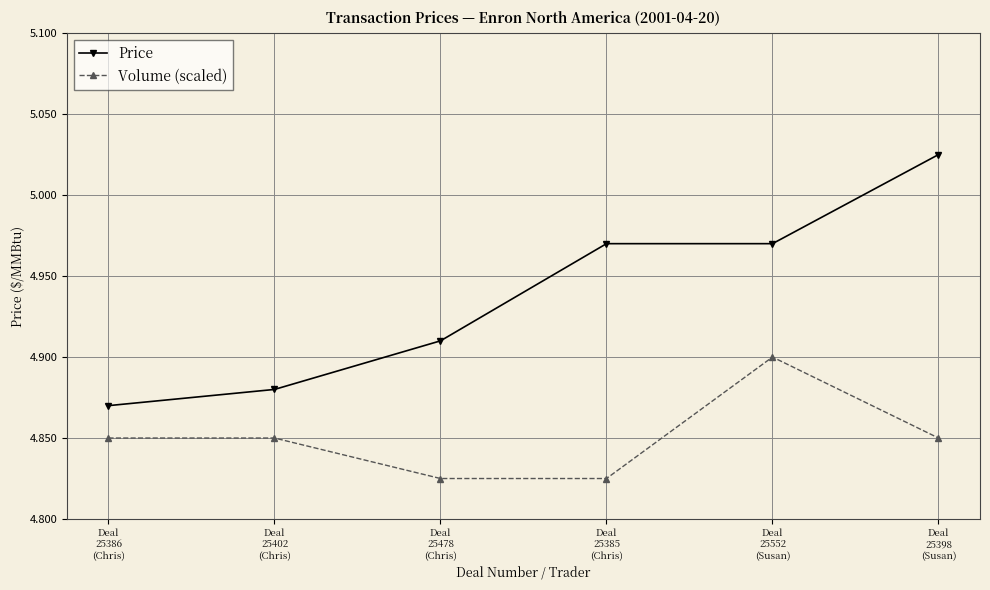

Which series has the largest range (max minus min)?

Price